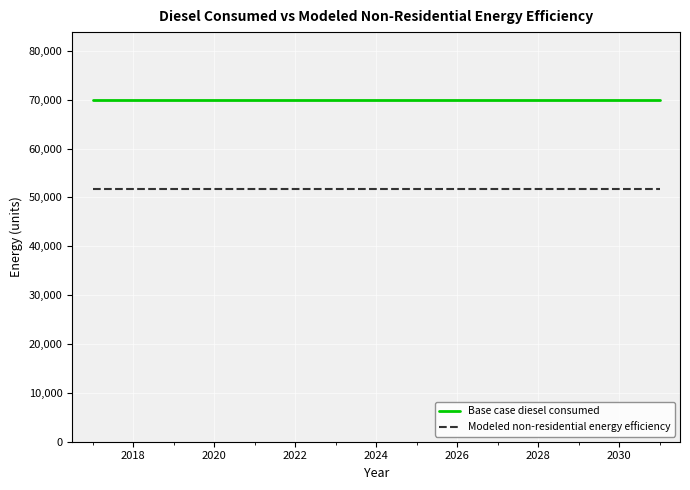

List the series in order of their overall mean, lowest first.

Modeled non-residential energy efficiency, Base case diesel consumed